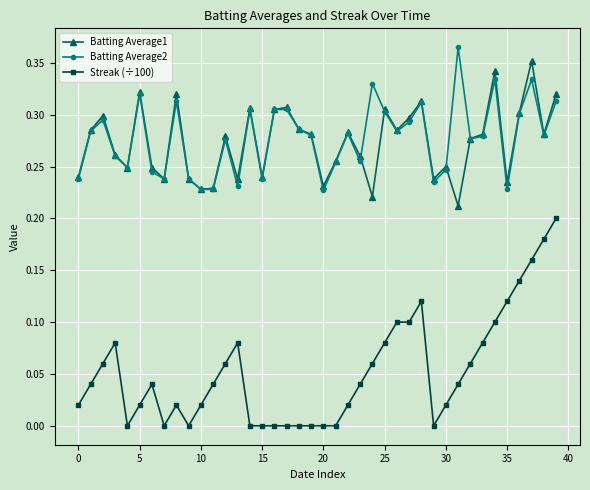

Which series has the widest spread of values?

Streak (÷100)